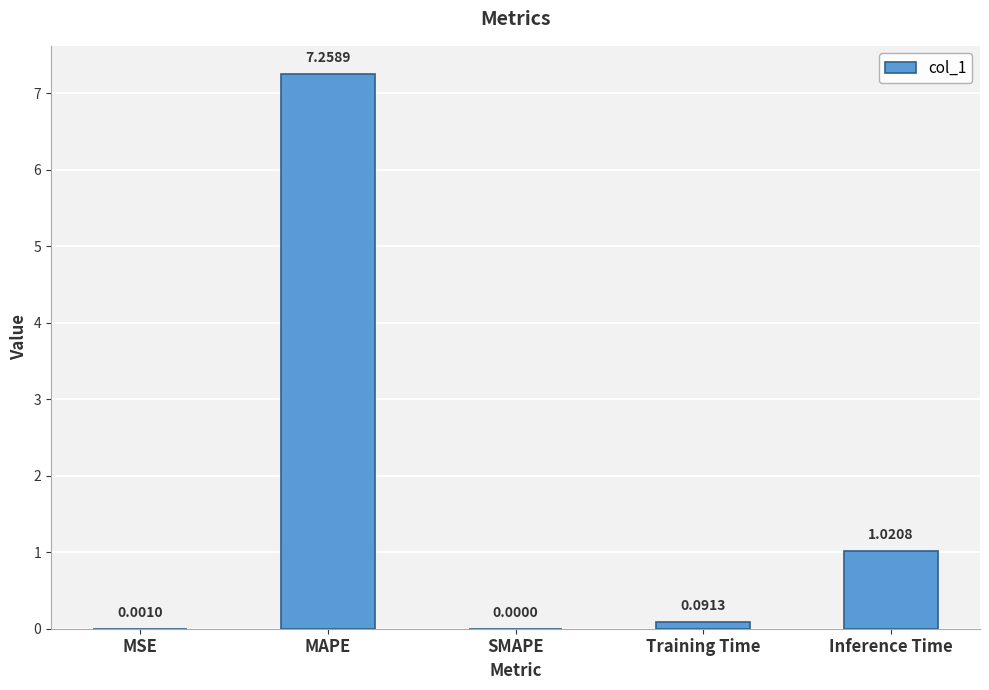

At which category does the chart reach its peak across all series?

MAPE